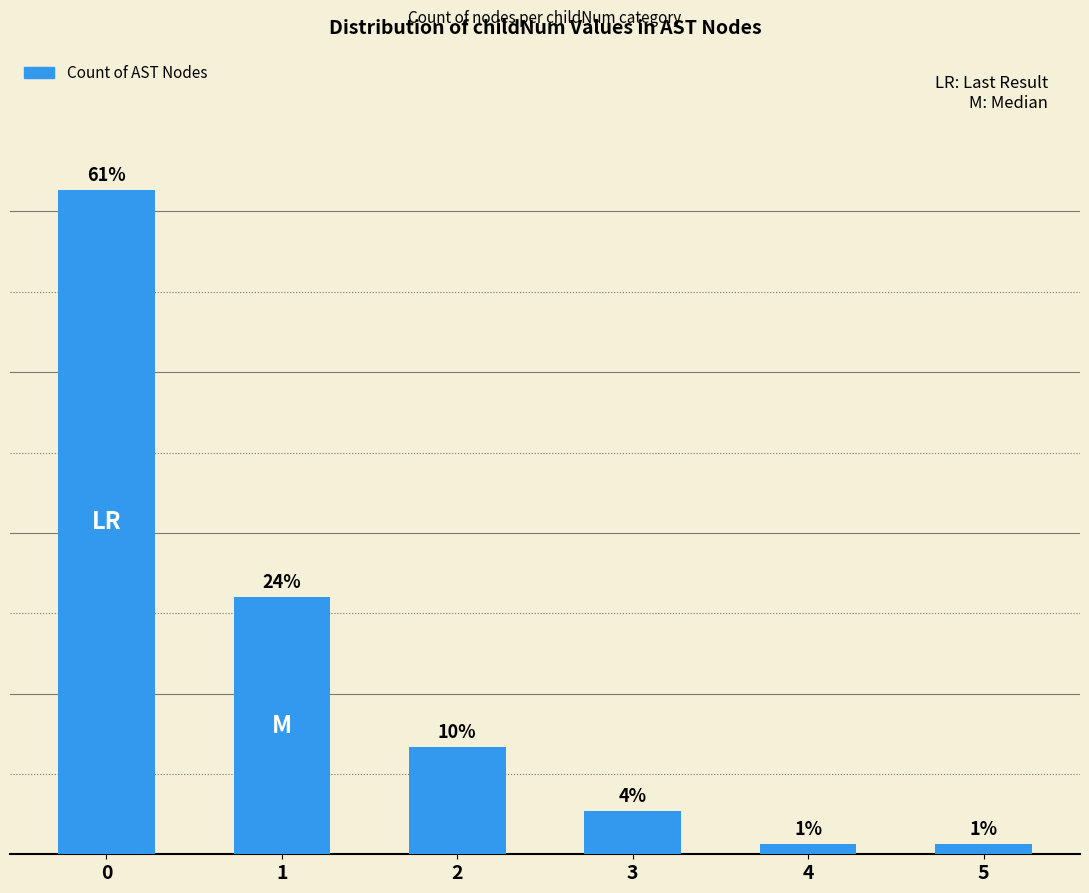

Are the bars horizontal?

No